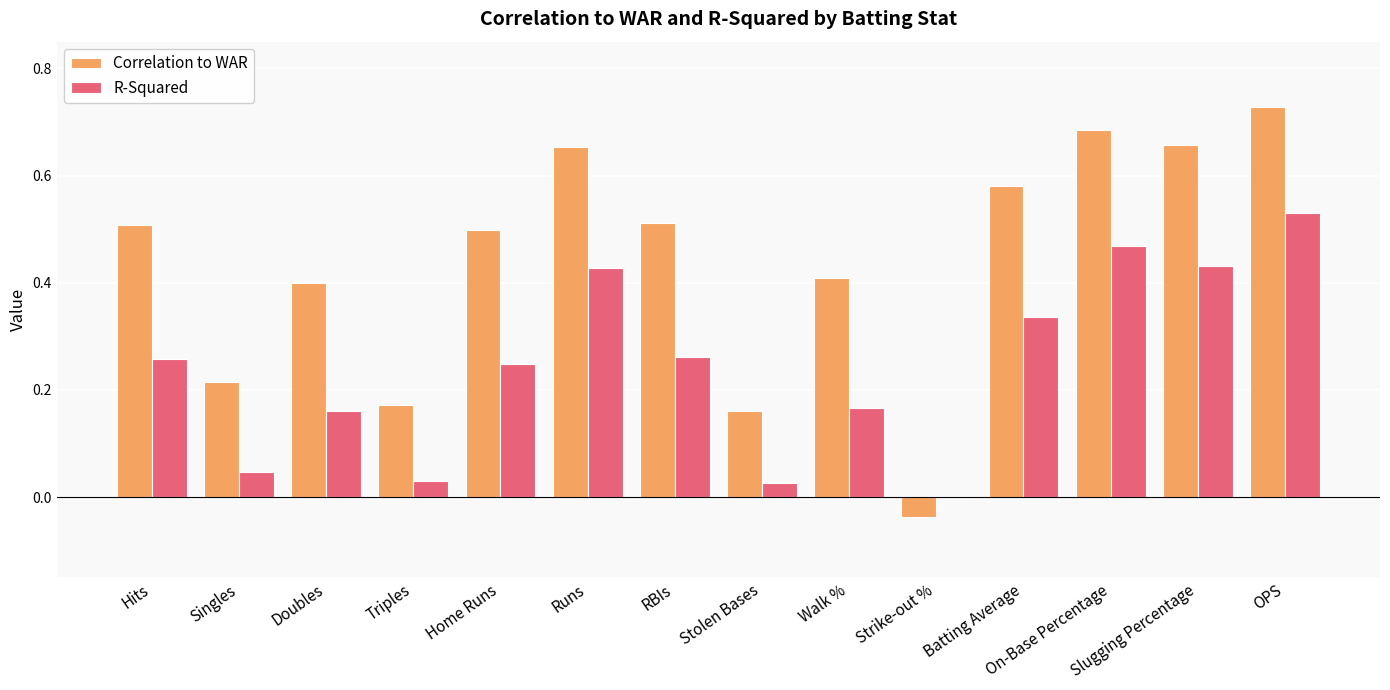

What is the total value across all series at On-Base Percentage?

1.2